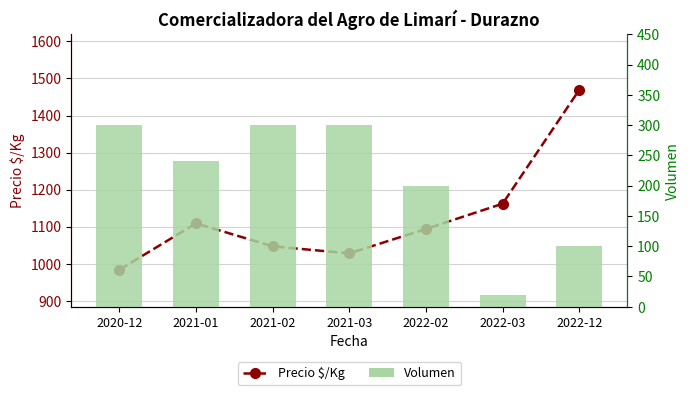

Which category has the highest value across all series?

2022-12